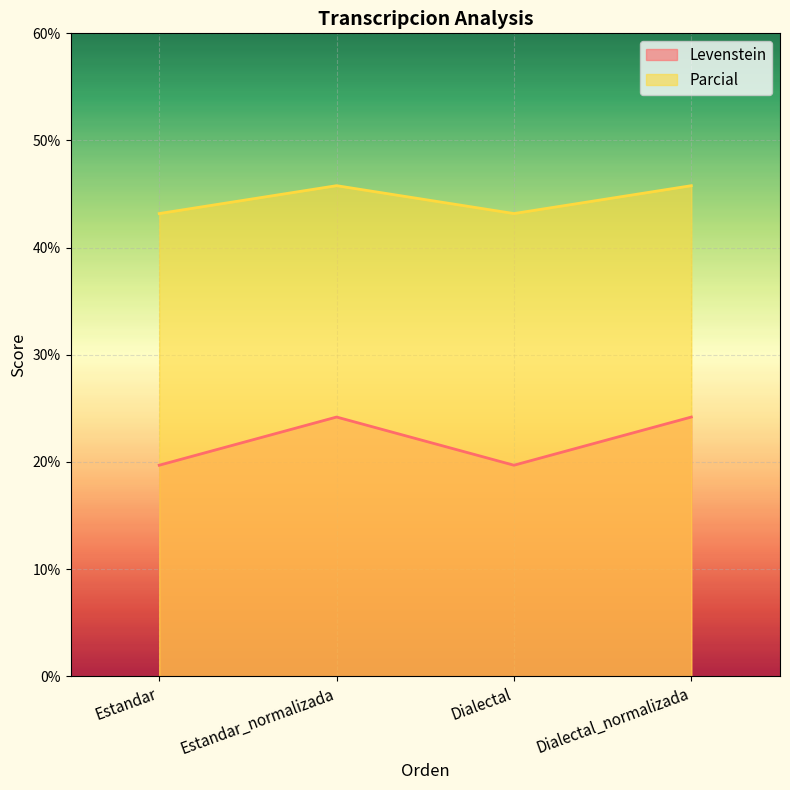

Between Estandar and Dialectal, which is larger?

Estandar